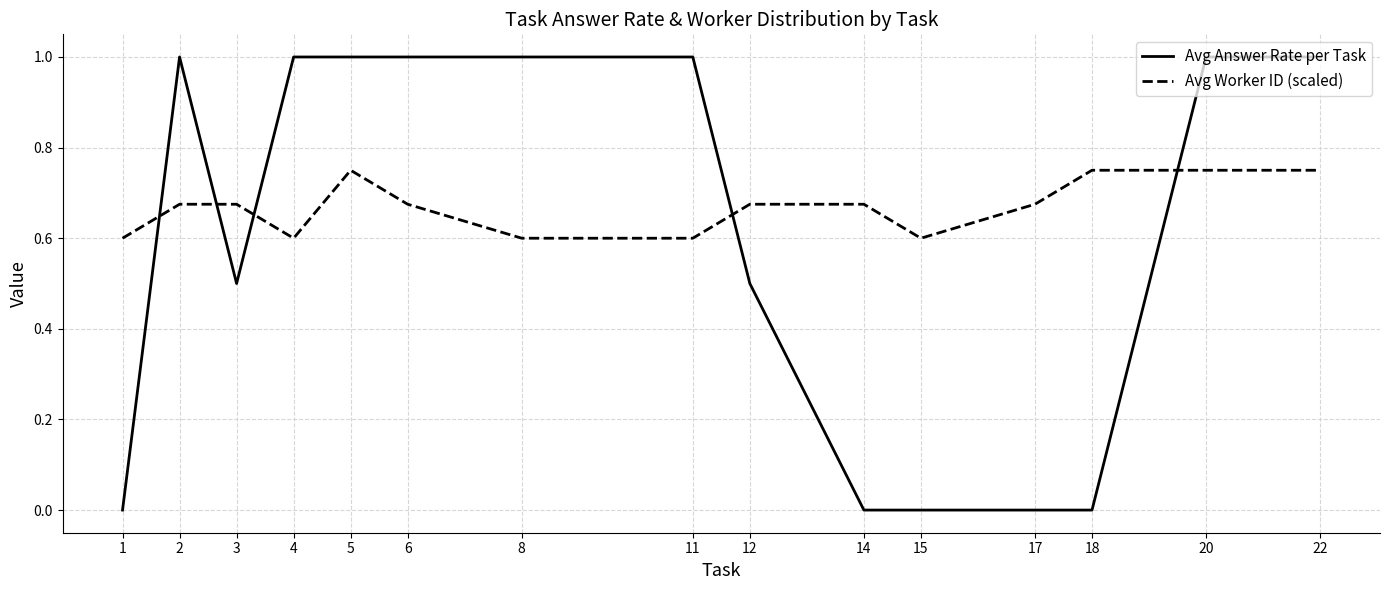

Is this an area chart (filled region under the line)?

No